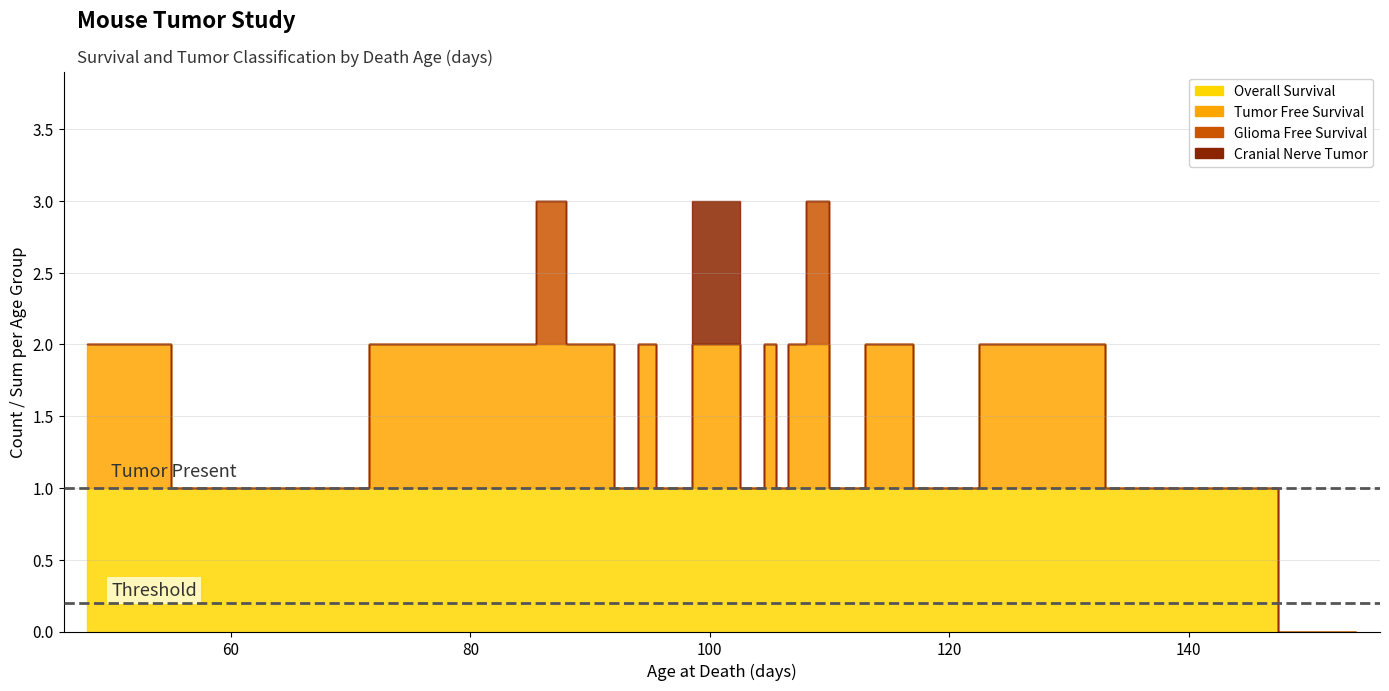

List the labels in order of Glioma Free Survival value, largest first.

87, 109, 48, 62, 70, 73, 77, 82, 84, 89, 91, 93, 95, 96, 101, 104, 105, 106, 107, 111, 115, 119, 126, 140, 144, 145, 150, 154